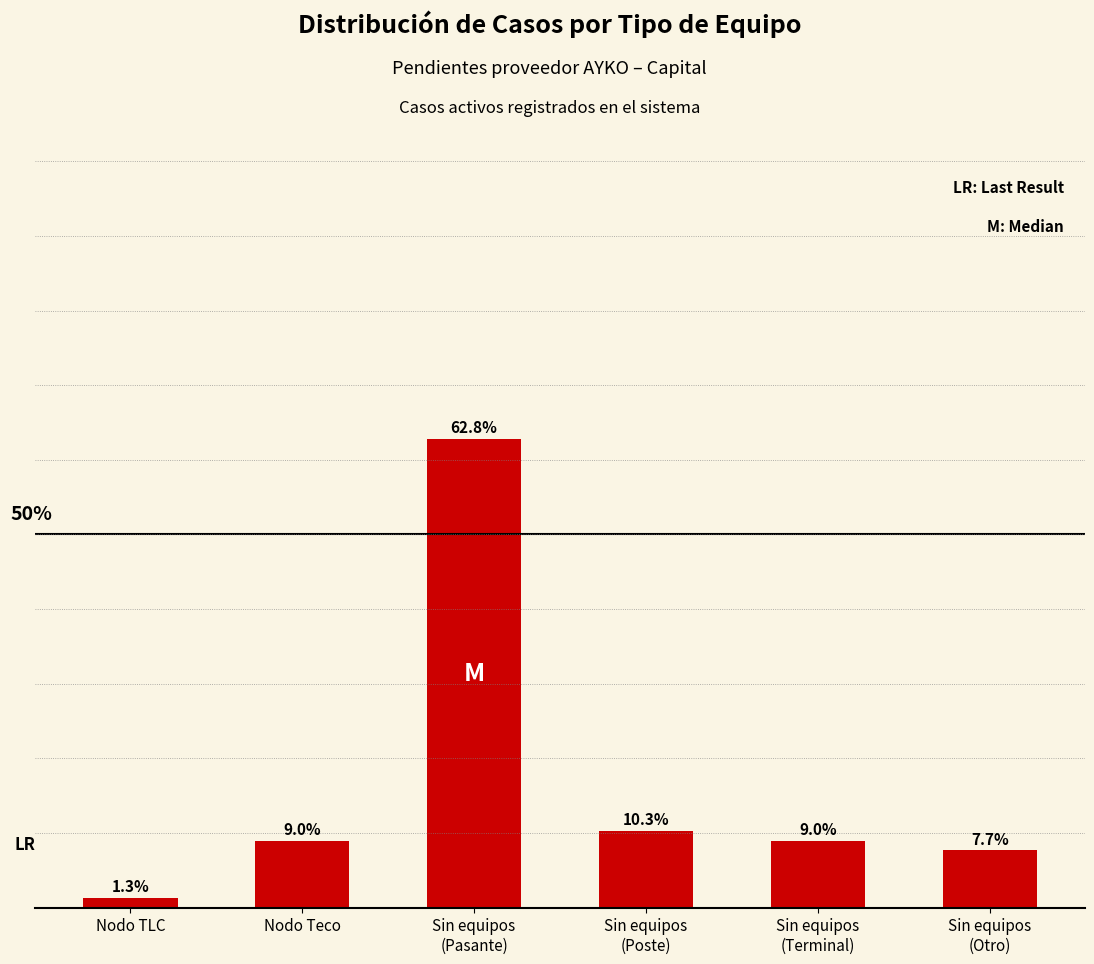

What is the label of the 5th bar from the right?

Nodo Teco